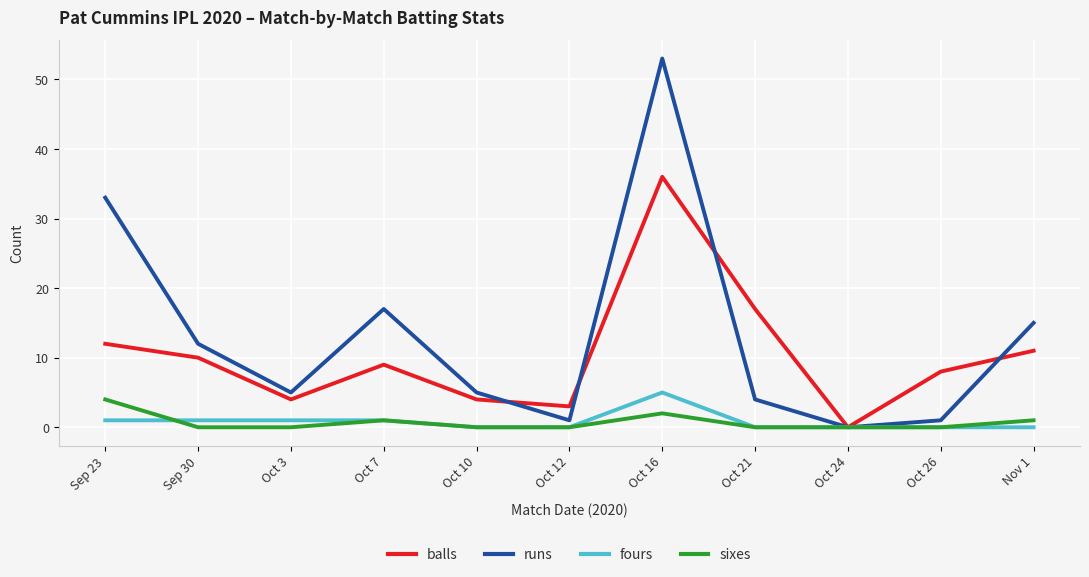

How many interior local peaks does the runs series have?

2